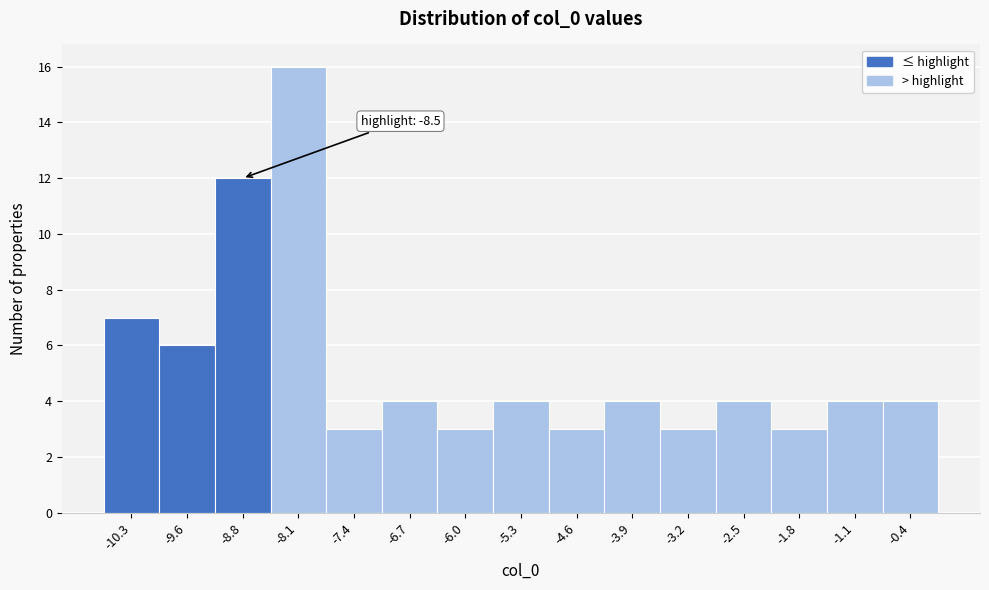

Over which range of the x-axis is the bar tallest?

-8.5 to -7.8